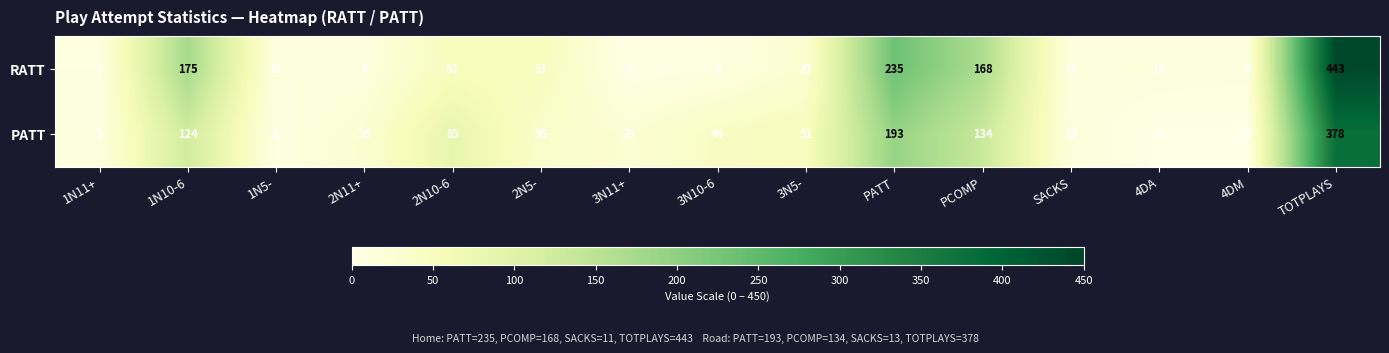

Count the number of categories in the chart.

15